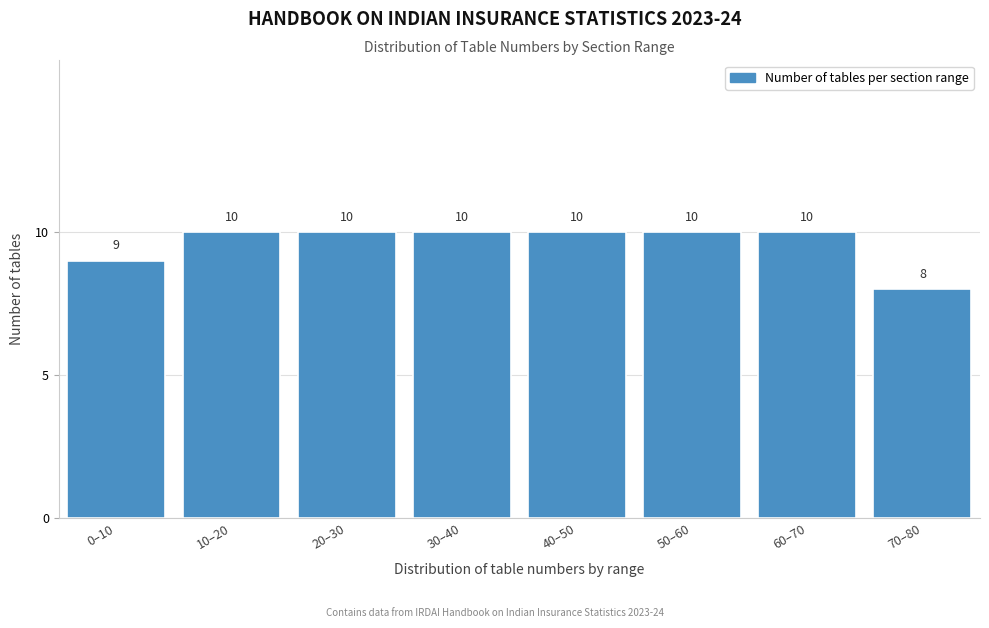

Reading right to left, list all the values displayed in this chart.

8	10	10	10	10	10	10	9